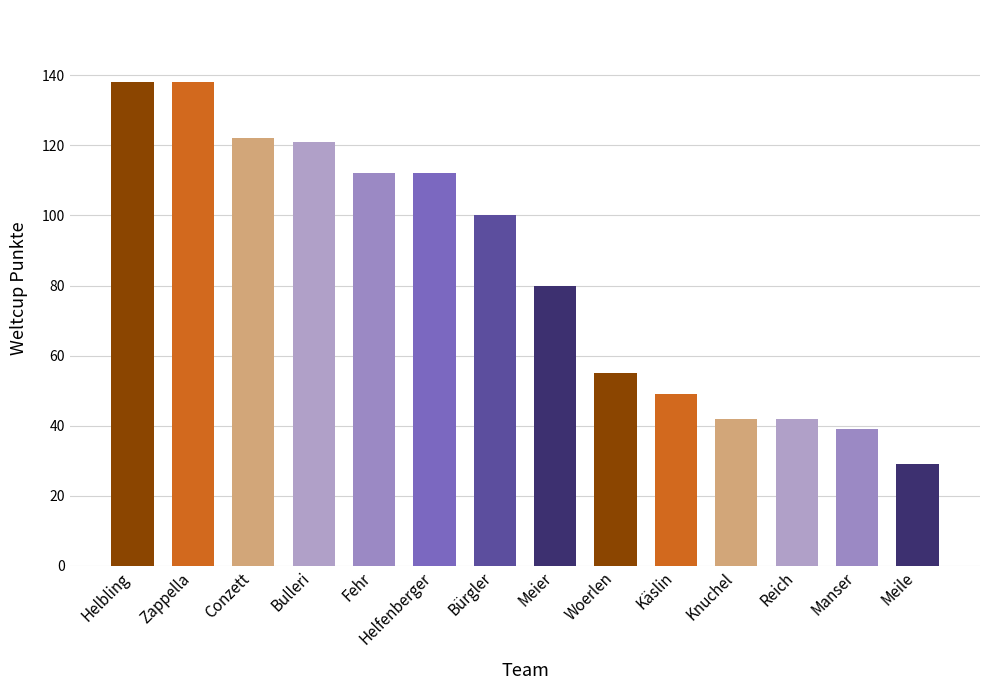

At which label is the value closest to 83?

Meier